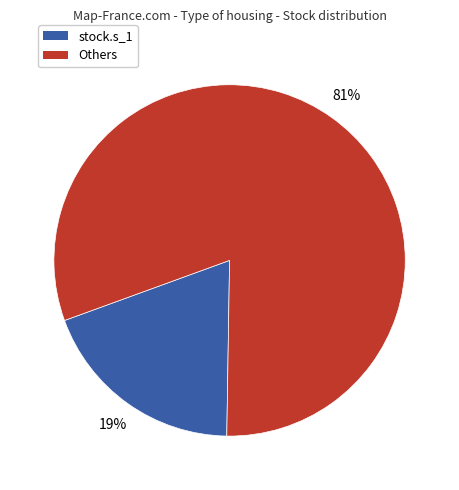

Is there a majority slice in this chart?

Yes